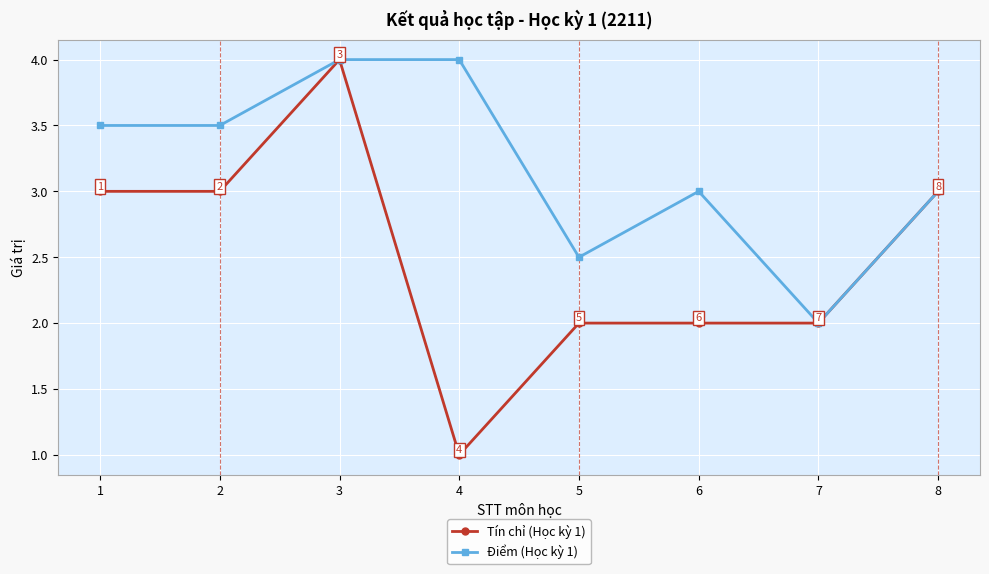

How many Tín chỉ (Học kỳ 1) values are between 2 and 3?

6